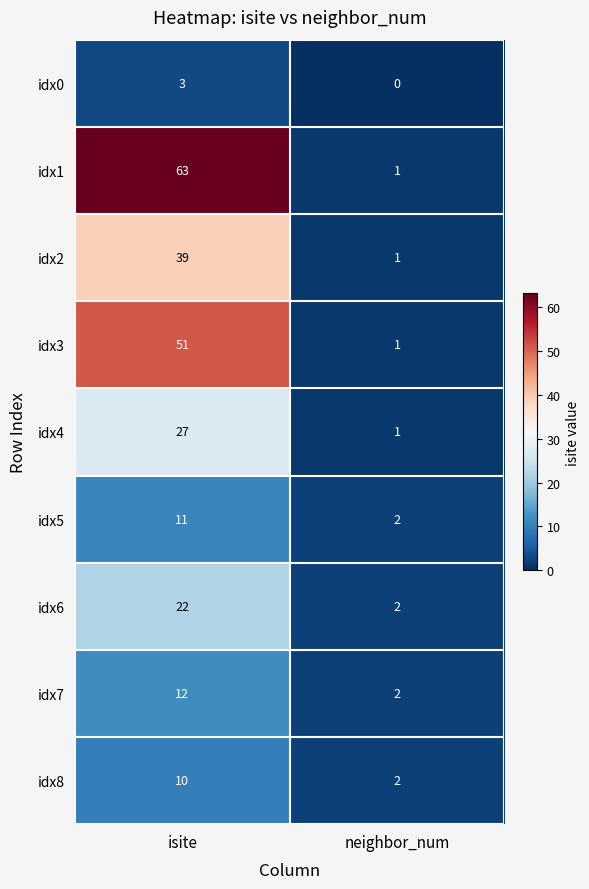

At which category does the chart reach its peak across all series?

isite